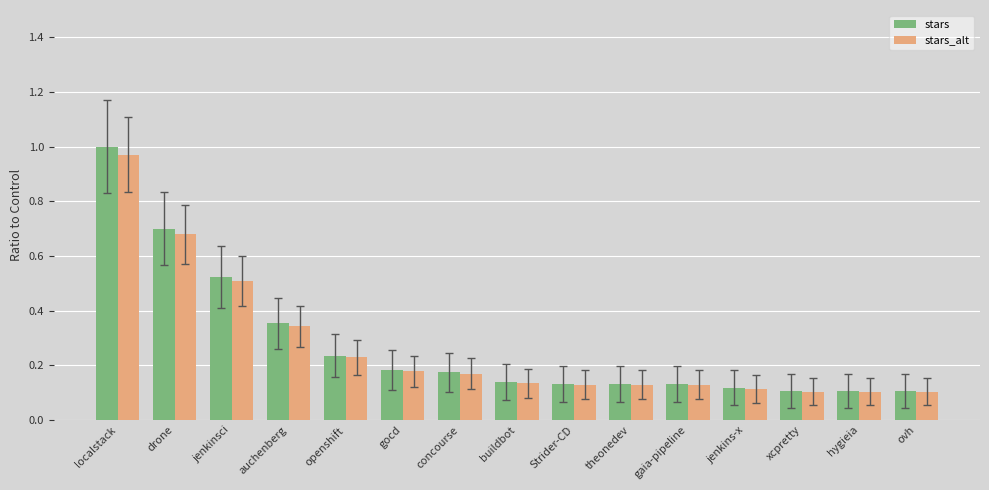

At which label does stars_alt reach its peak?

localstack